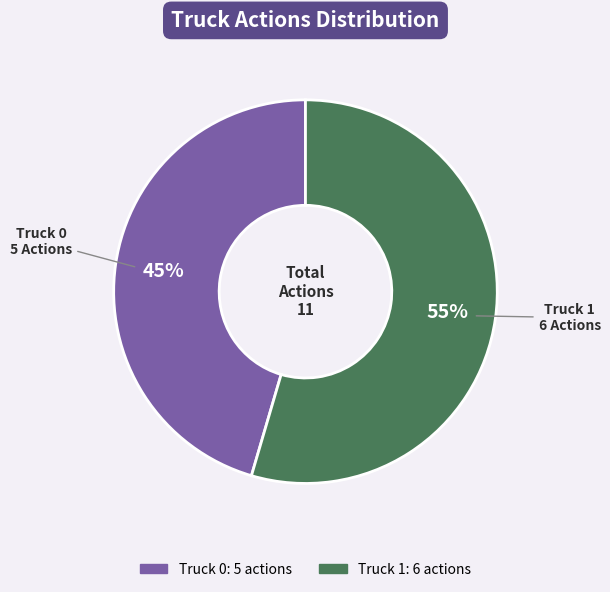

How many slices are in this pie chart?

2